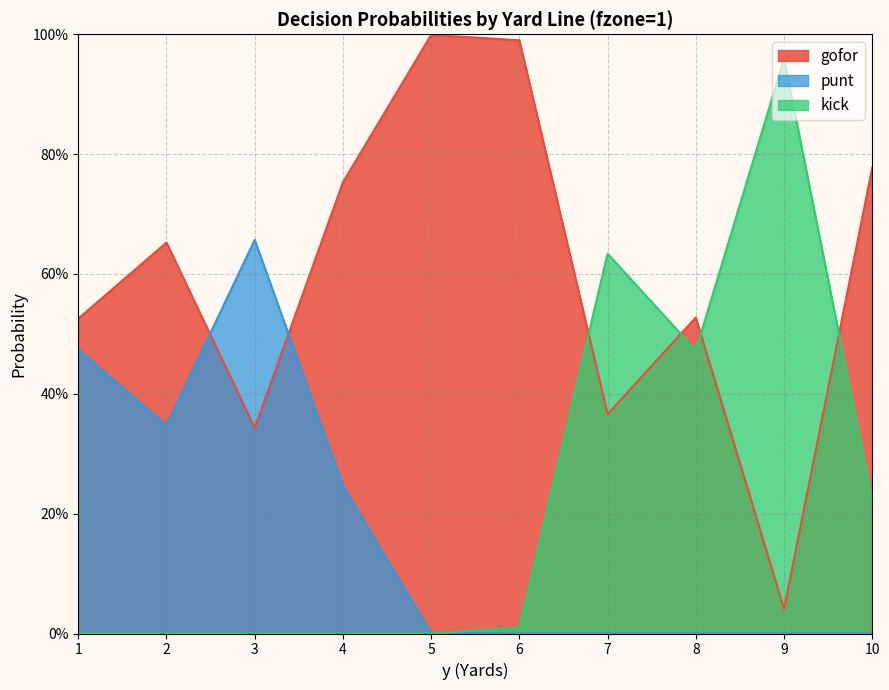

In gofor, how many points are lower than both neighbors (excluding endpoints)?

3